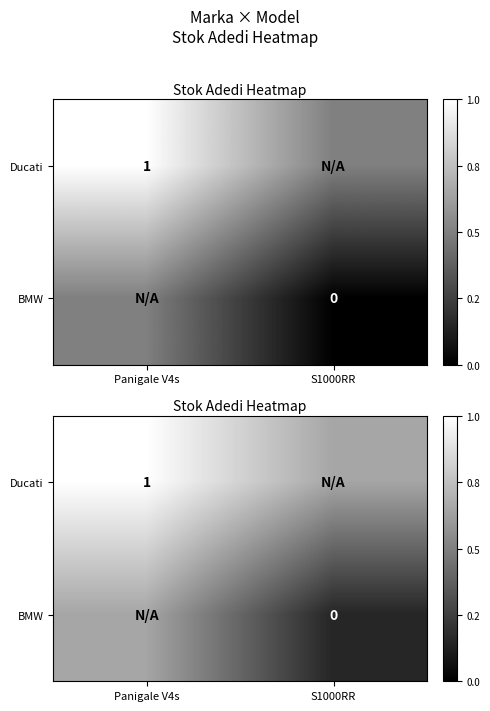

What is the maximum value shown in the chart?

1.0